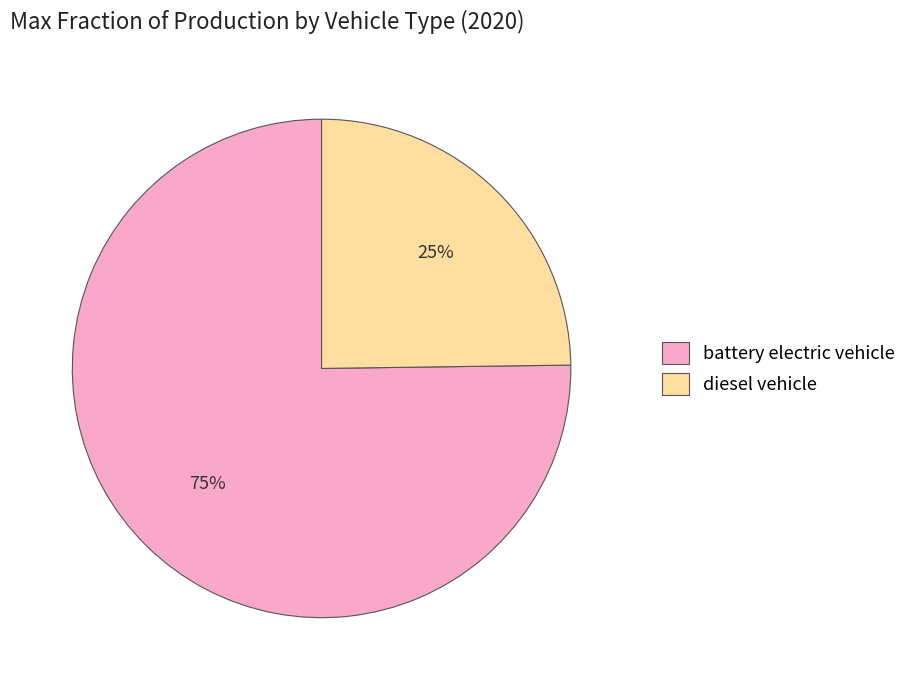

Is the sum of diesel vehicle and battery electric vehicle greater than half?

Yes